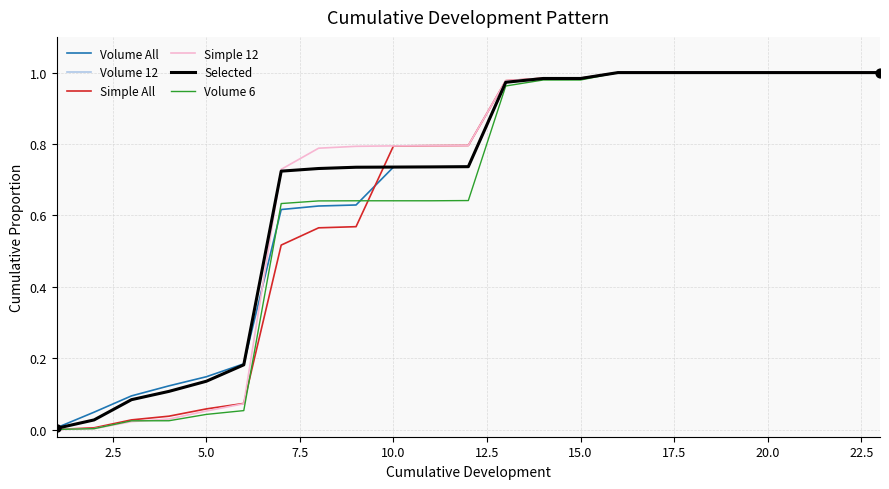

Does the chart have visible grid lines?

Yes